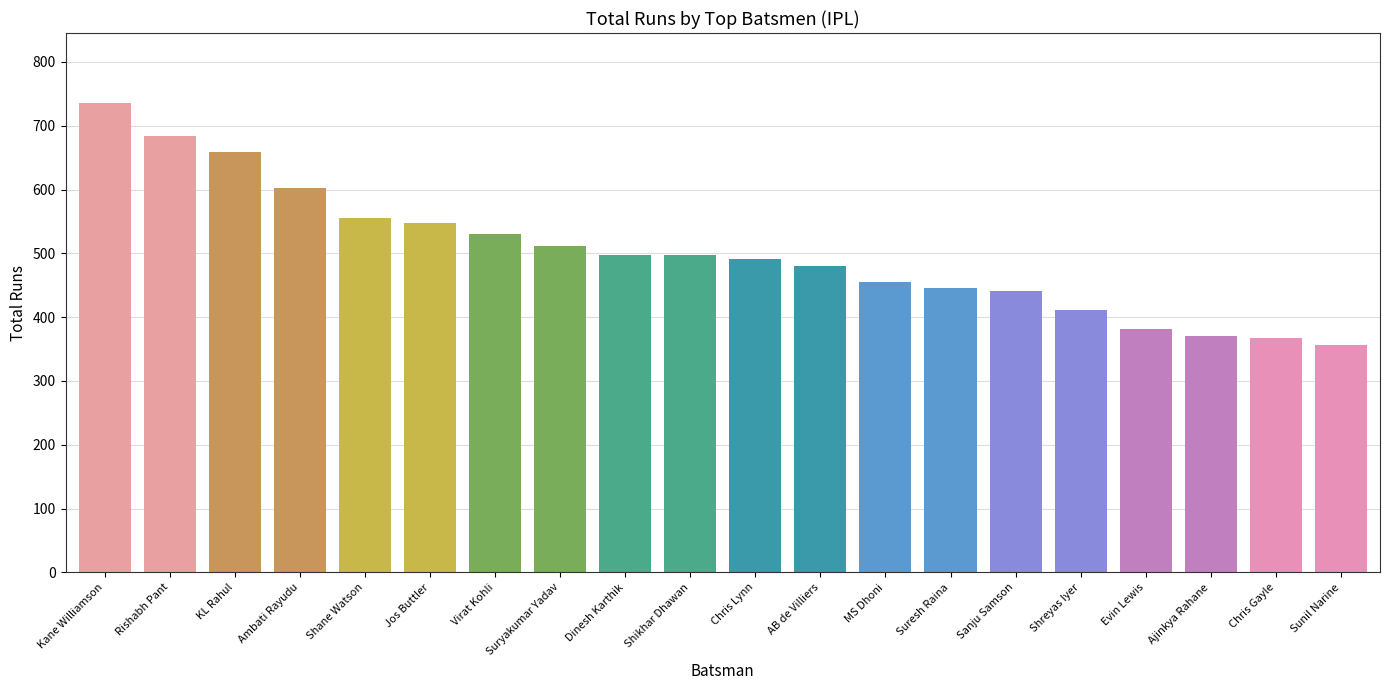

Where does the data first go above 497?

Kane Williamson